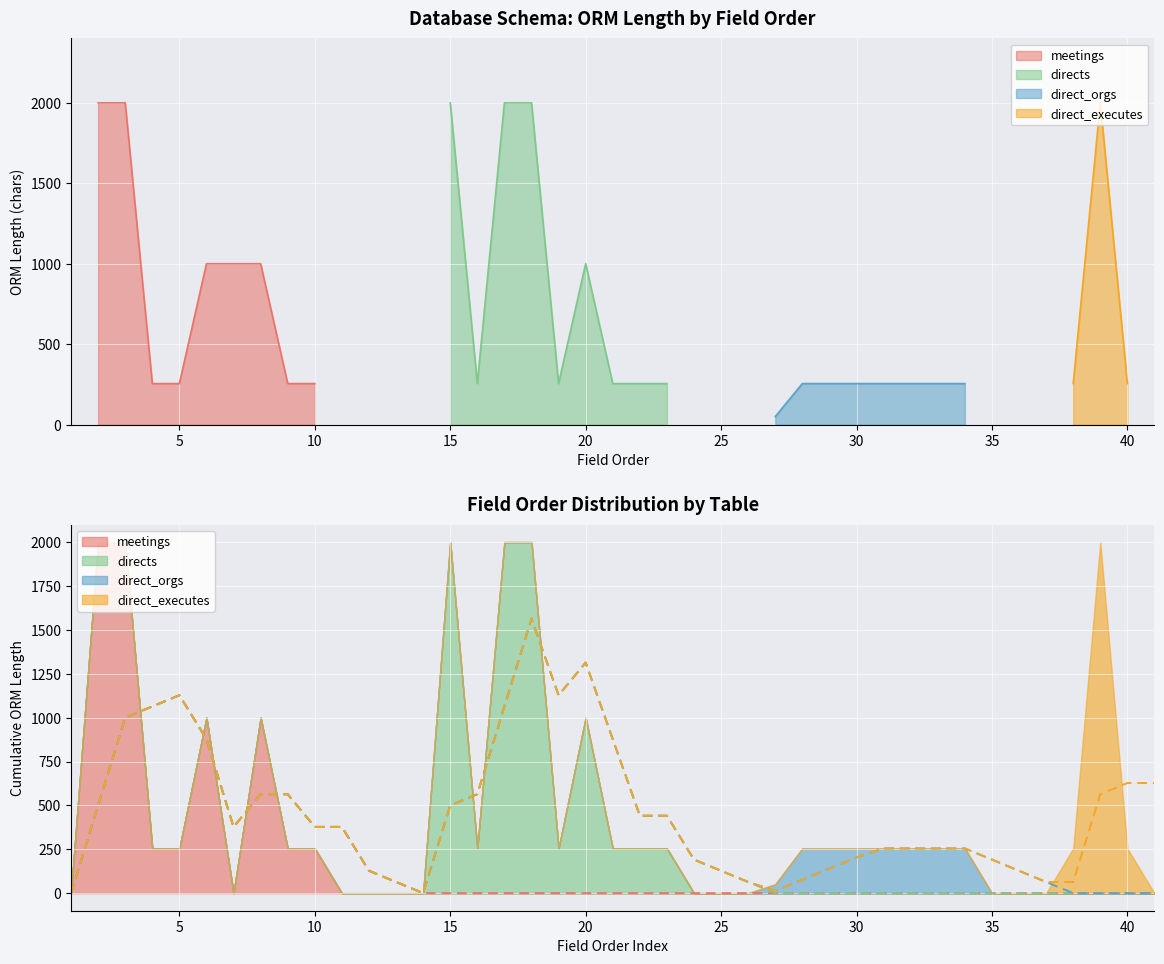

What is the difference between the order_1 (field order) values at 15 and 28?

13